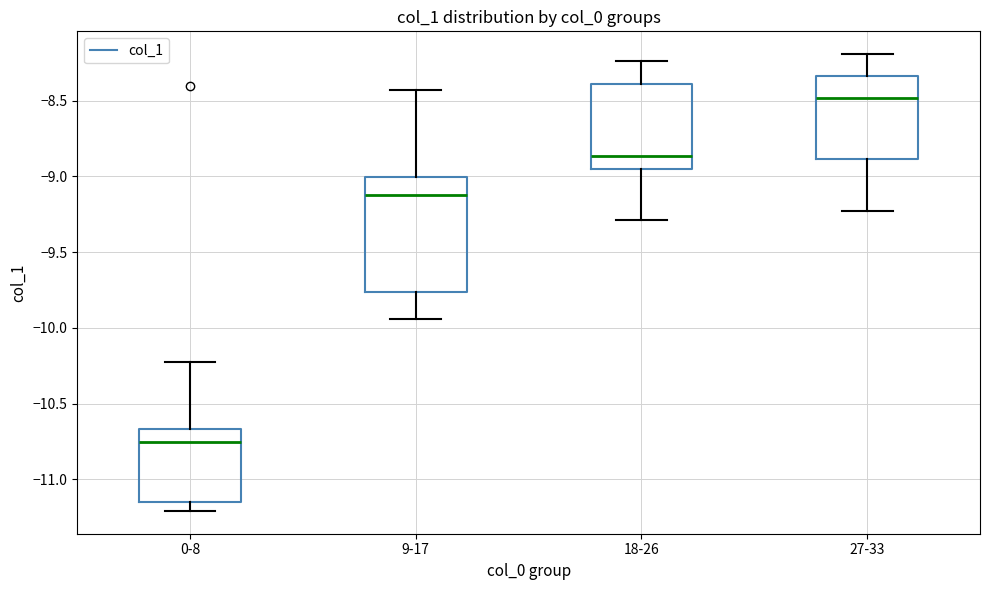

Where is the lower edge of the box for 9-17 on the y-axis? The values are not printed on the chart, so give them approximately, as read against the axis.

-9.75